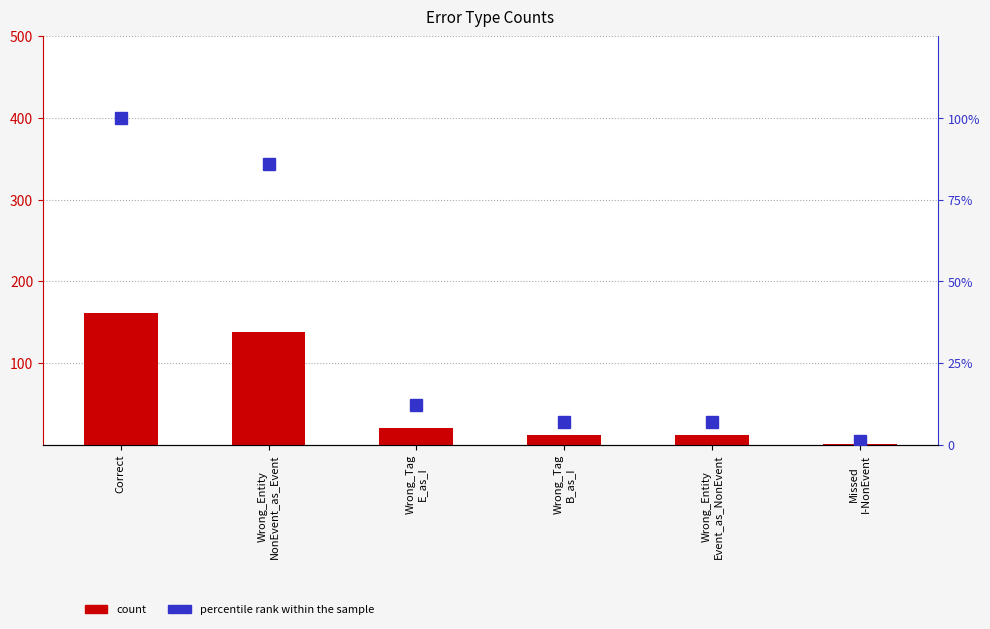

Between Wrong_Entity
NonEvent_as_Event and Wrong_Tag
E_as_I, which series saw the biggest shift?

count